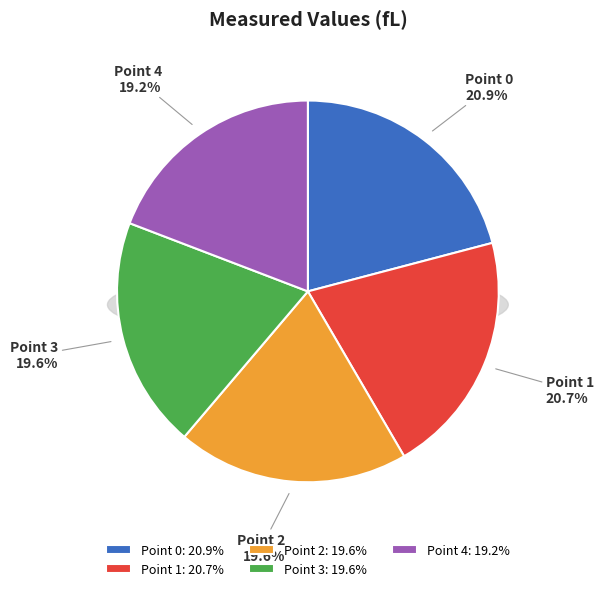

Which slice is the smallest?

Point 4